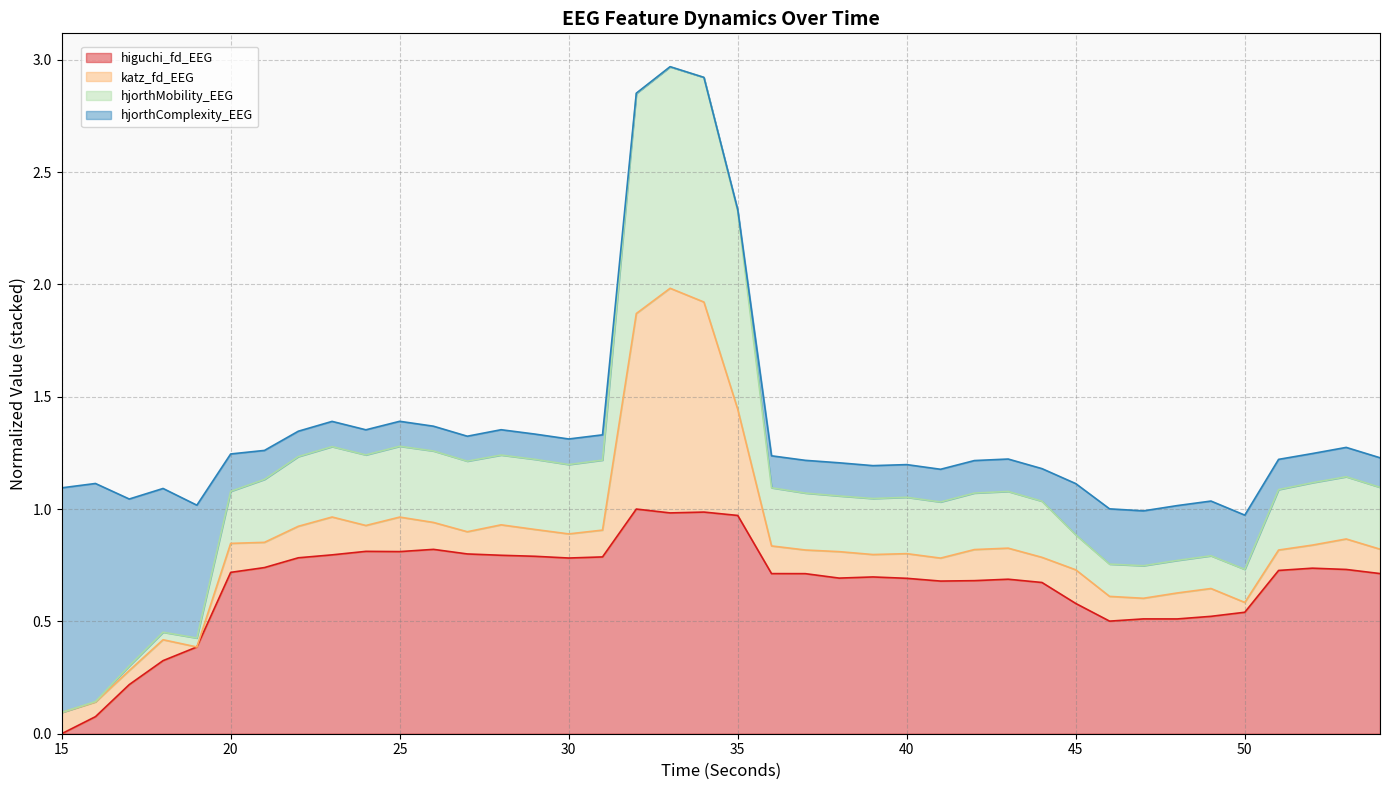

What are all the series names shown in the legend?

higuchi_fd_EEG, katz_fd_EEG, hjorthMobility_EEG, hjorthComplexity_EEG